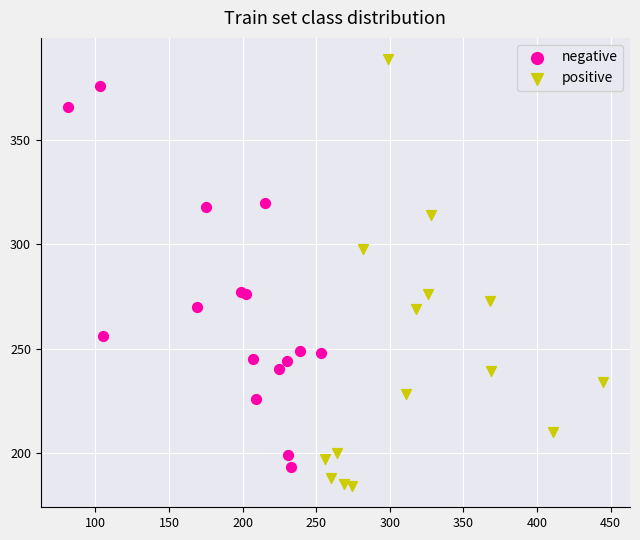

What are all the series names shown in the legend?

negative, positive